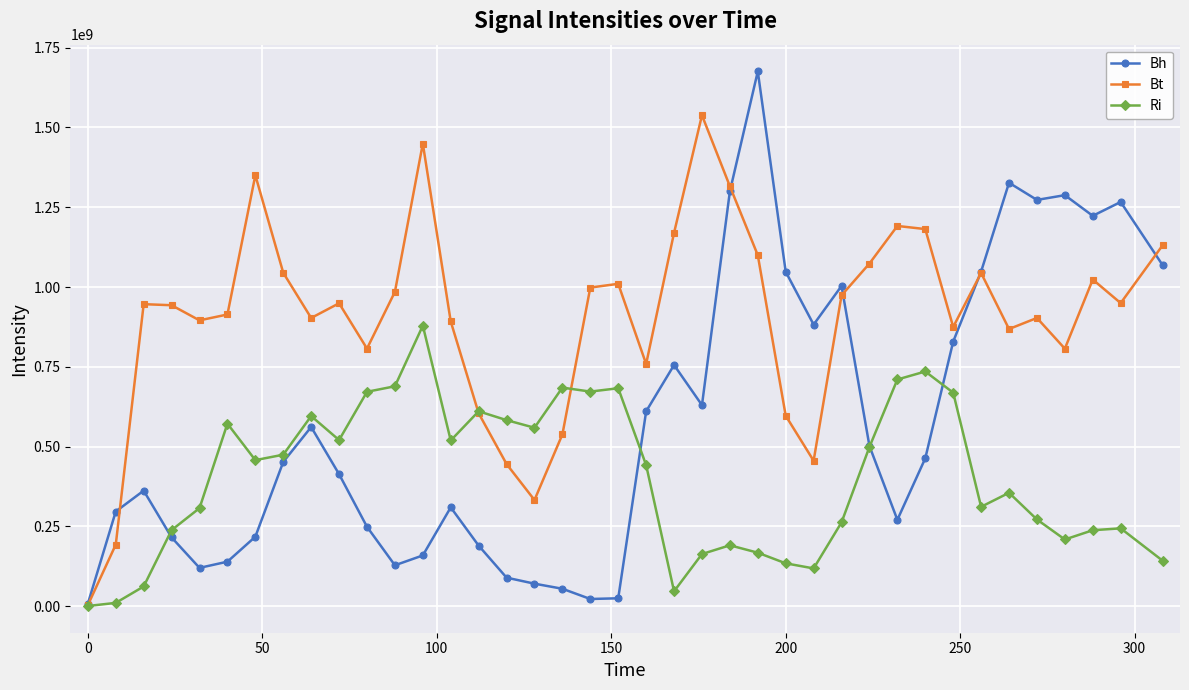

What is the greatest value displayed?

1675591363.1